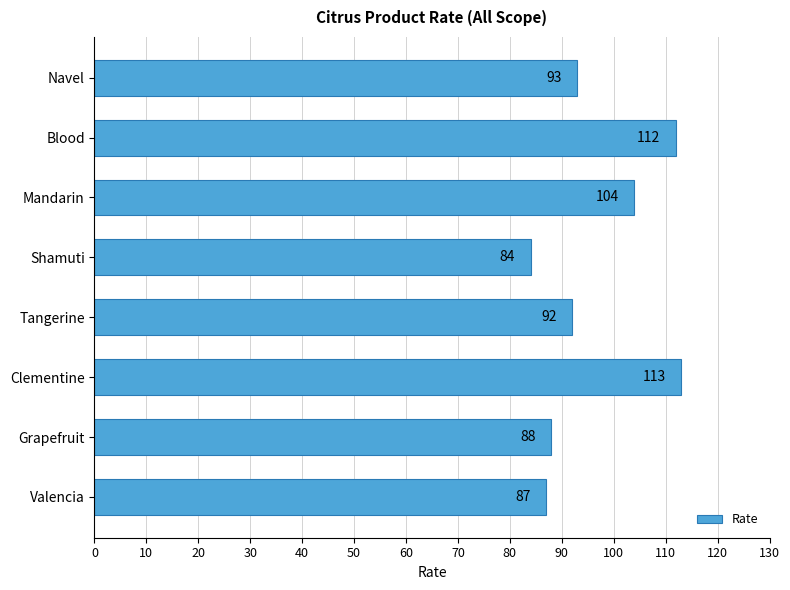

How many bars are there in total?

8